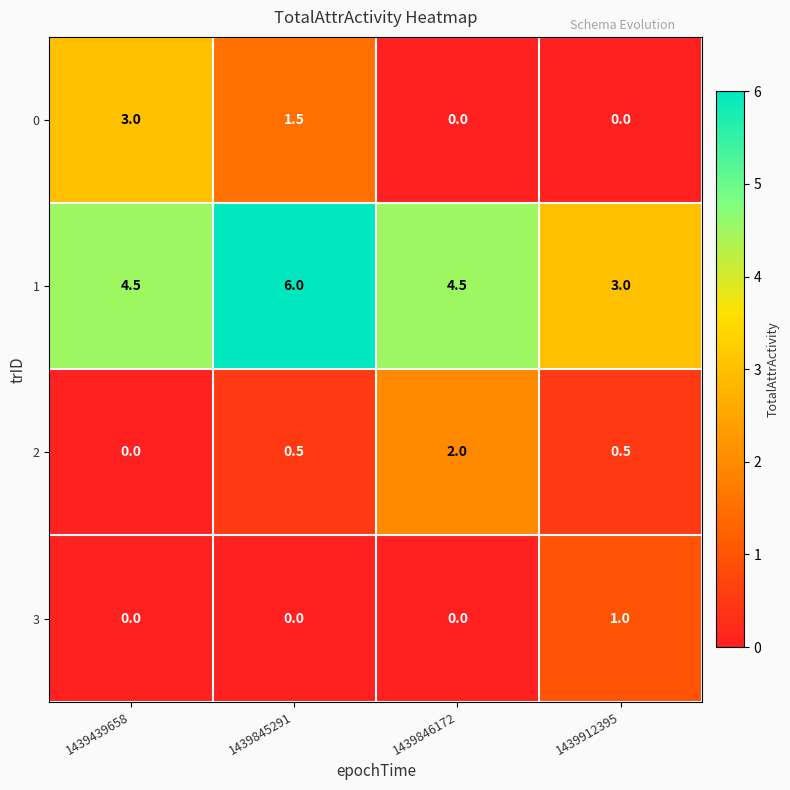

What value does the 3 series have at 1439912395?

1.0